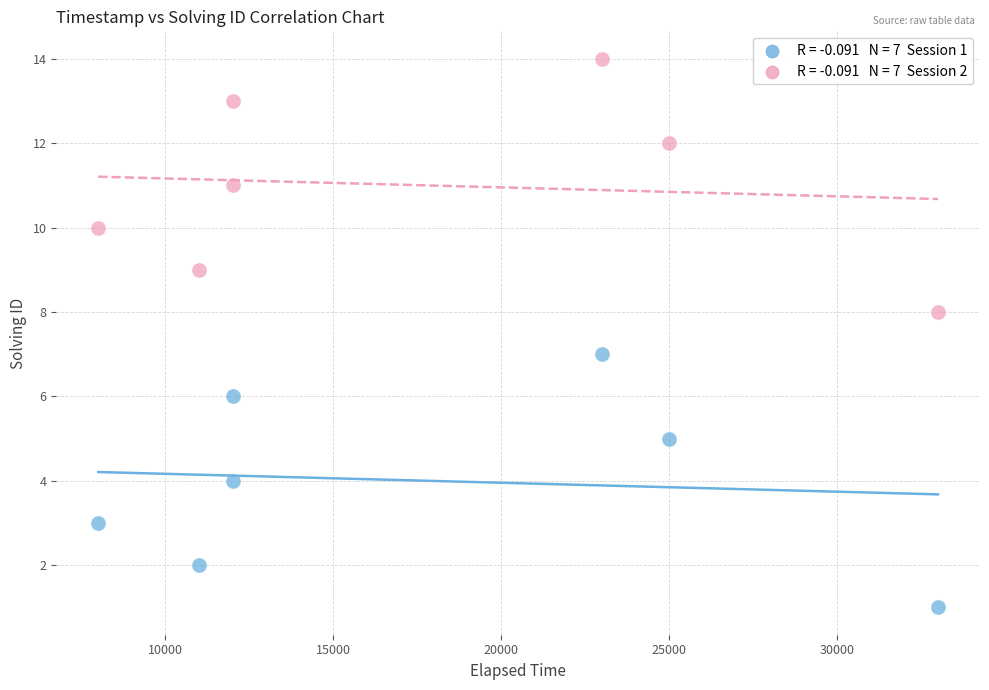

Across all data points, what is the range of X values (max minus min)?

25000